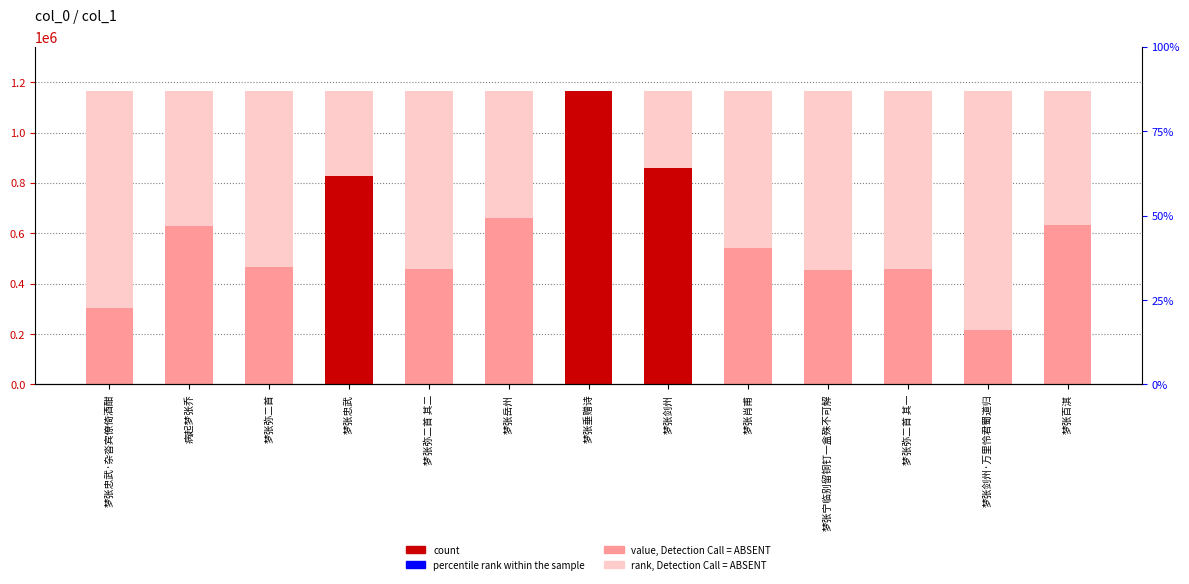

List the labels in order of value, smallest first.

梦张剑州·万里怜君蜀道归, 梦张忠武·杂沓宾僚倚酒酣, 梦张宁临别留铜钉一盒殊不可解, 梦张弥二首 其一, 梦张弥二首 其二, 梦张弥二首, 梦张肖甫, 病起梦张乔, 梦张百淇, 梦张岳州, 梦张忠武, 梦张剑州, 梦张垂赠诗